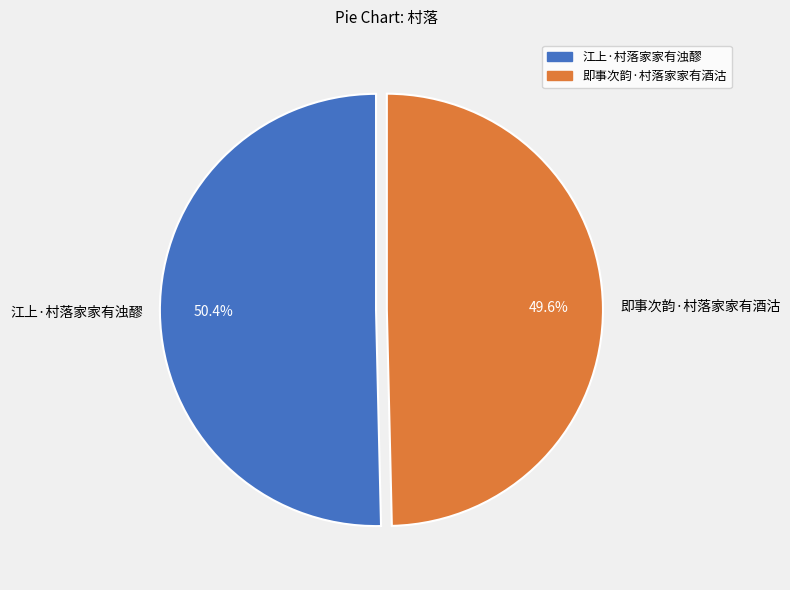

The 江上·村落家家有浊醪 slice represents 57% of the pie. True or false?

False